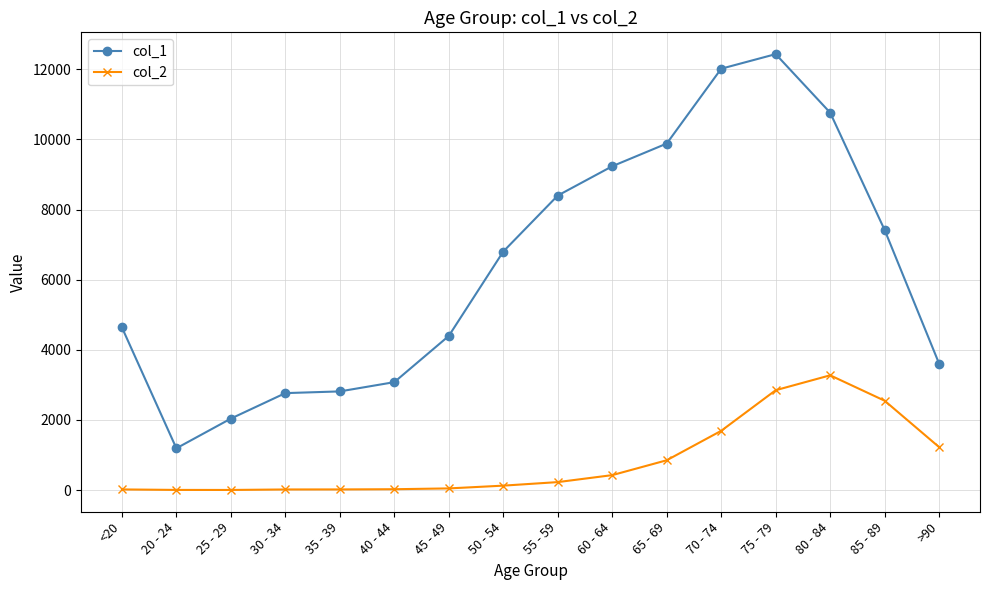

True or false: col_2 and col_1 intersect in this chart.

False